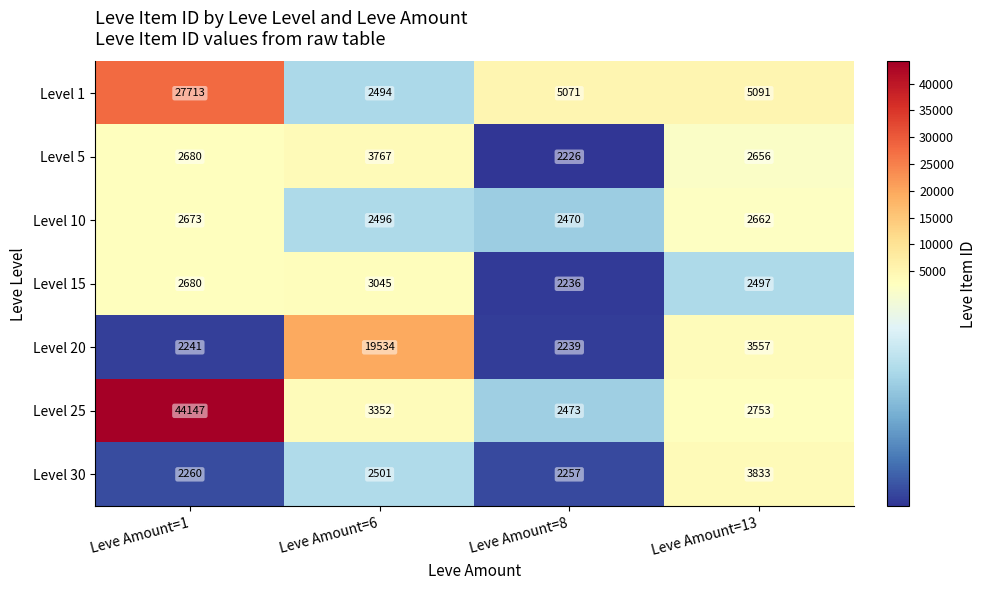

What value does the Level 30 series have at Leve Amount=6?

2501